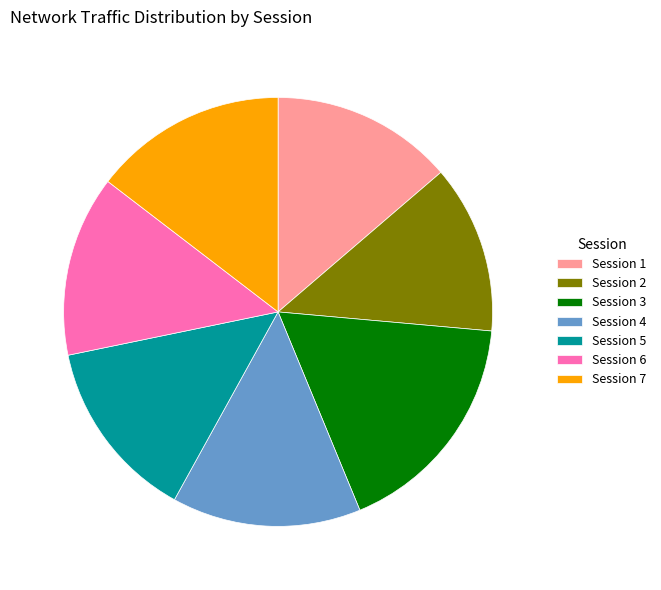

Combined, do Session 3 and Session 5 account for over 50%?

No